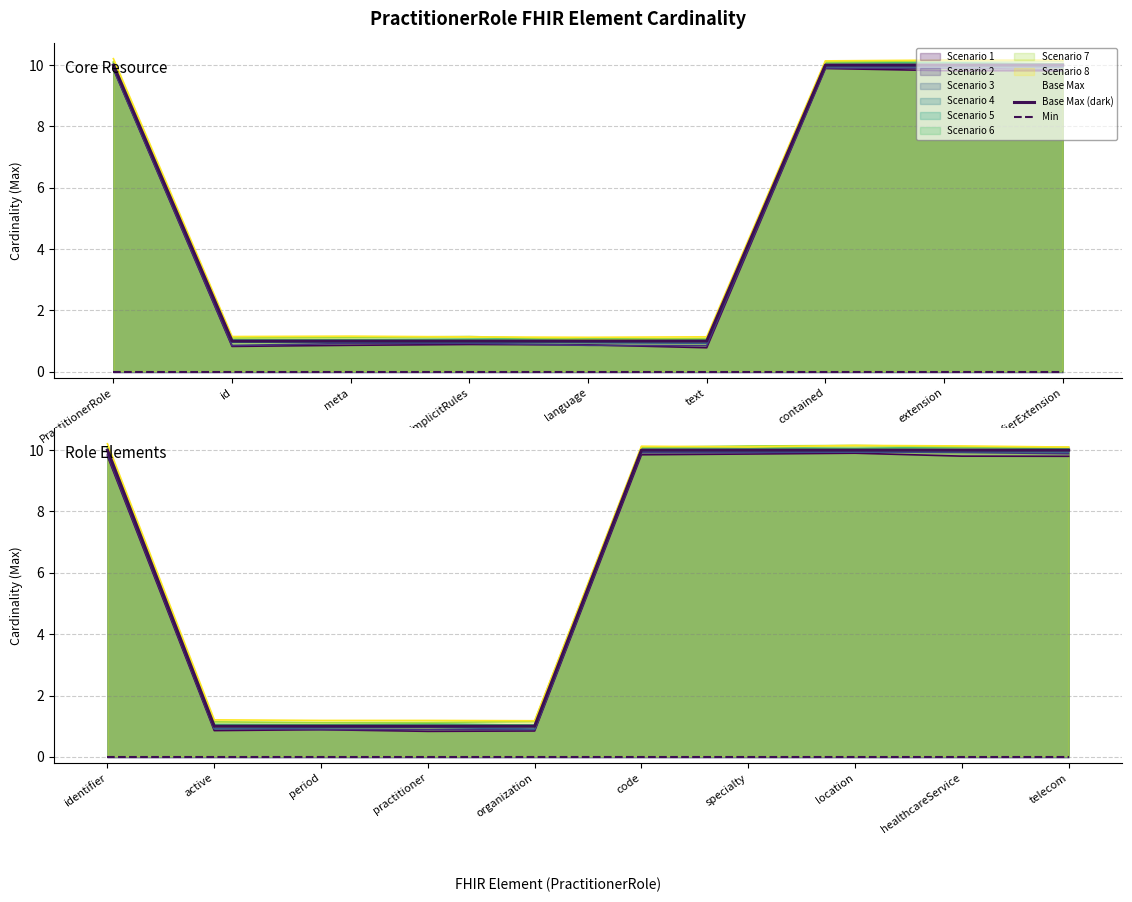

The Base Max (dark) series shows 1 at language. True or false?

False